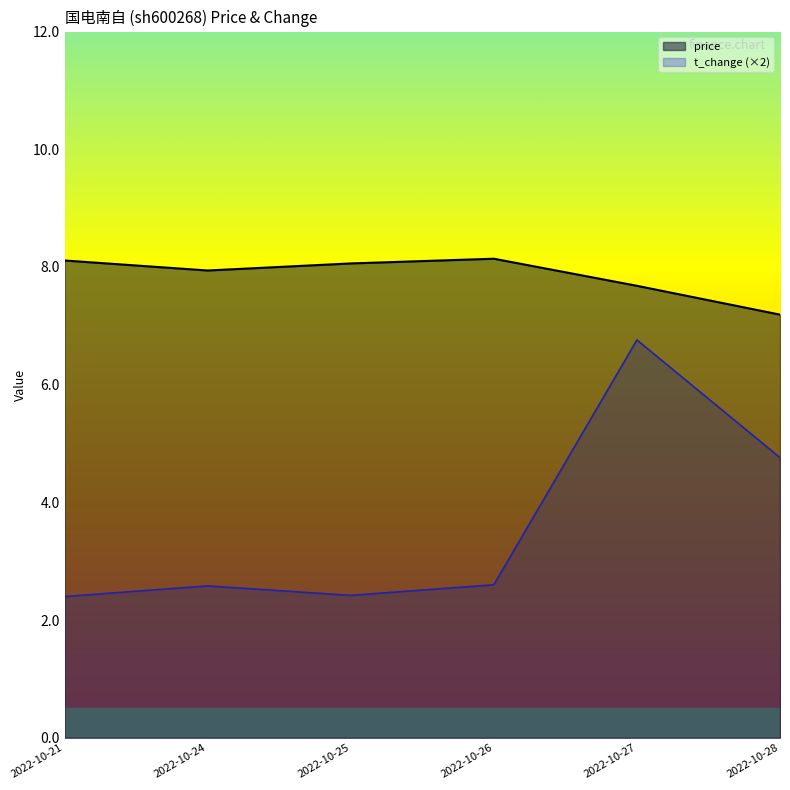

At which label does t_change reach its peak?

2022-10-27